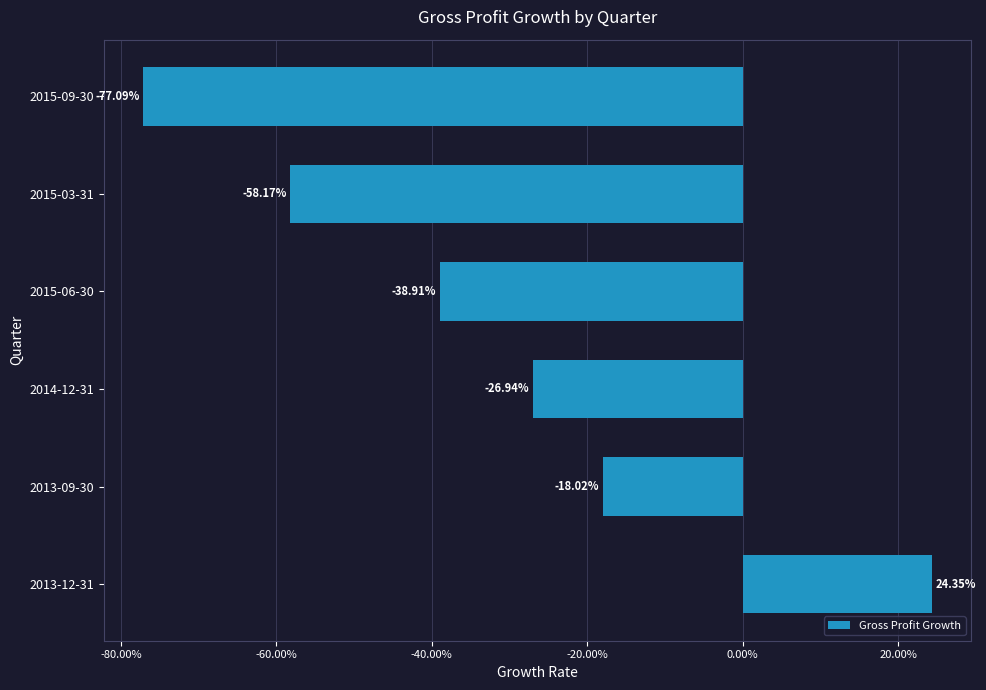

Count the number of values greater than 0.

1